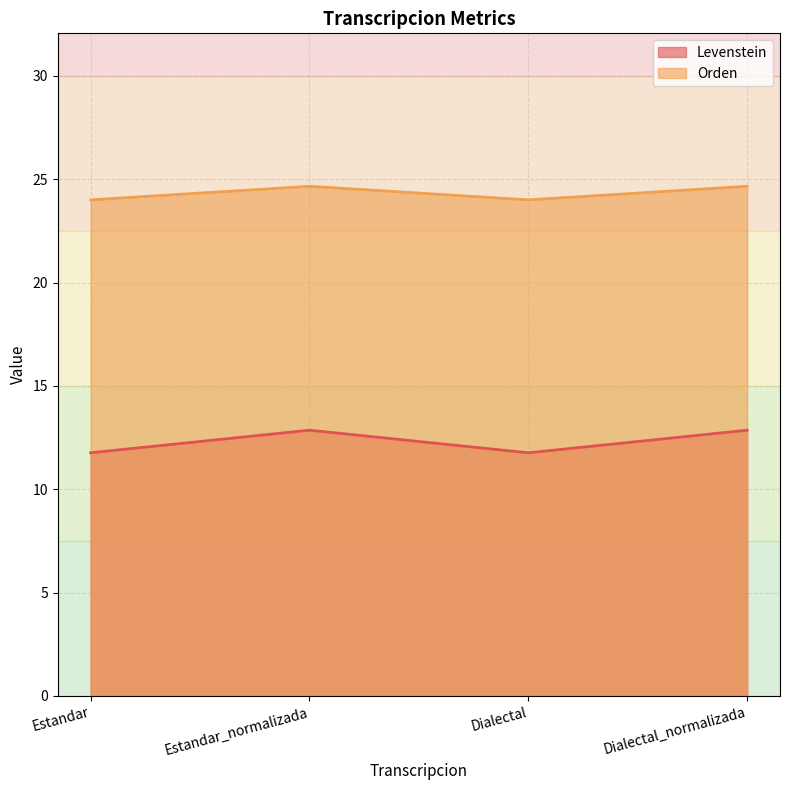

Rank the categories by Orden value from highest to lowest.

Estandar_normalizada, Dialectal_normalizada, Estandar, Dialectal